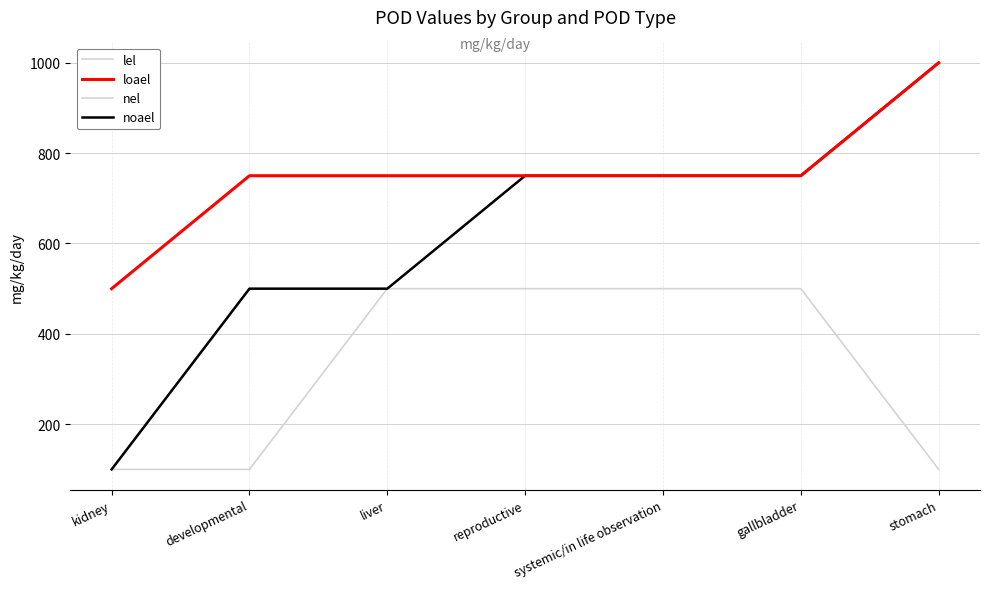

How many lines are shown in the chart?

4